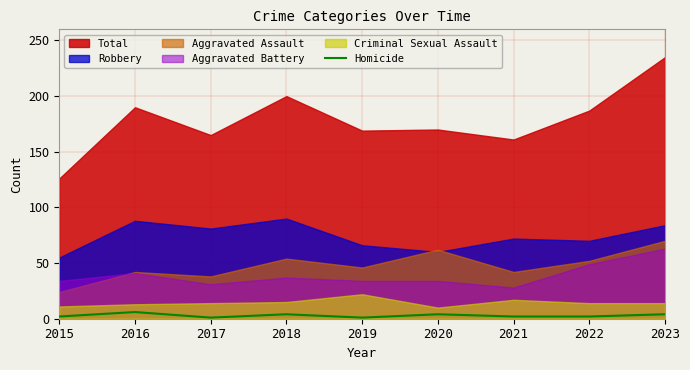

How many values are between 2 and 4?

6